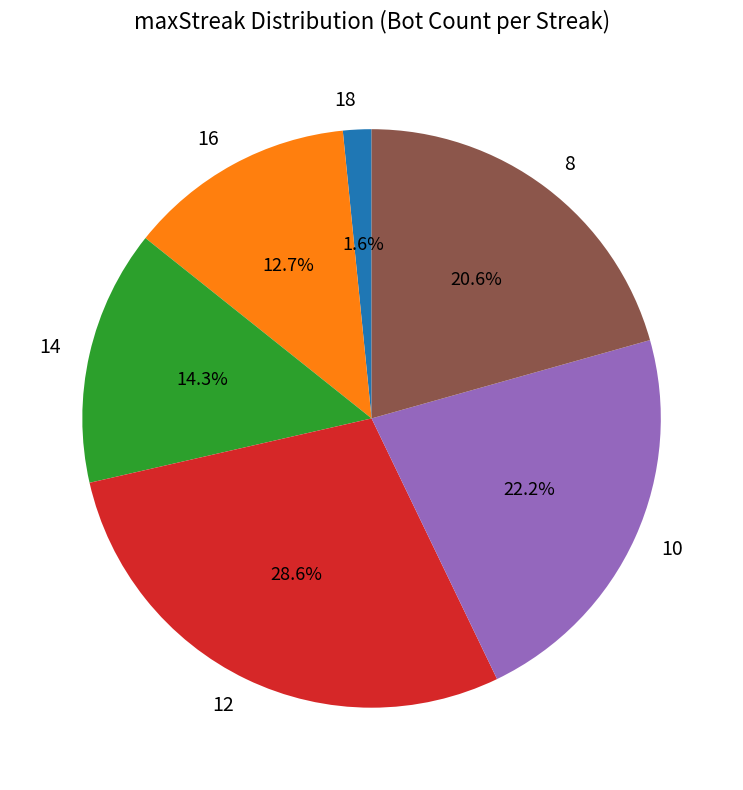

What is the smallest slice in the pie chart?

18